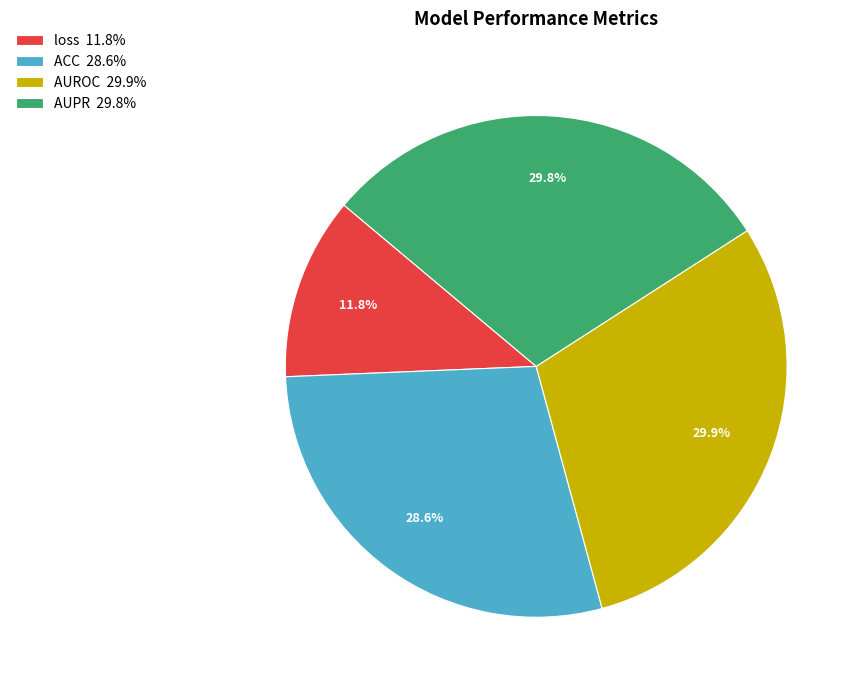

How many segments does this pie chart have?

4